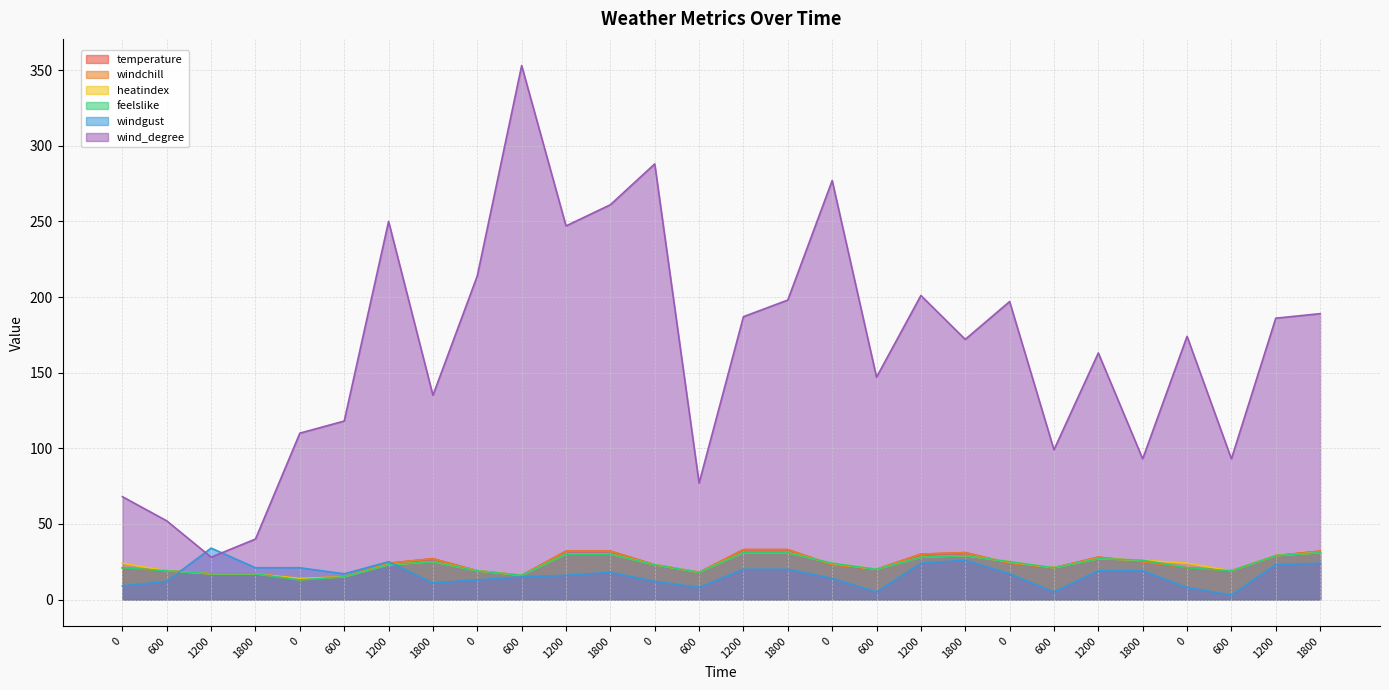

What value does the wind_degree series have at 1800?

40